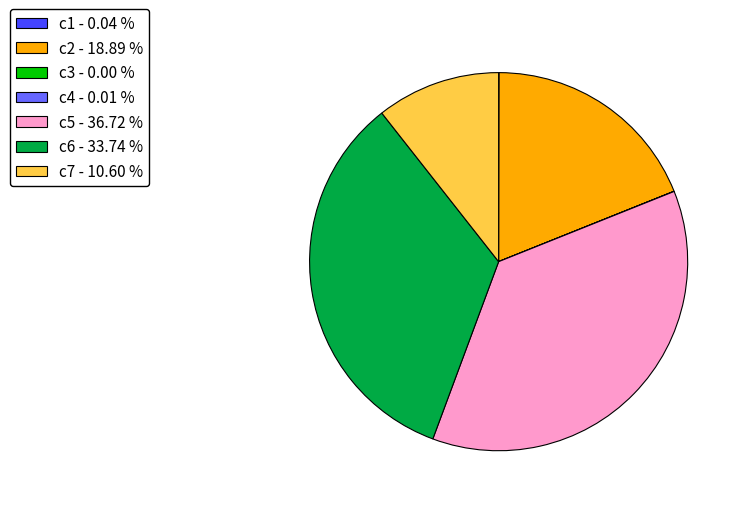

Does c2 - 18.89 % represent more than half of the total?

No